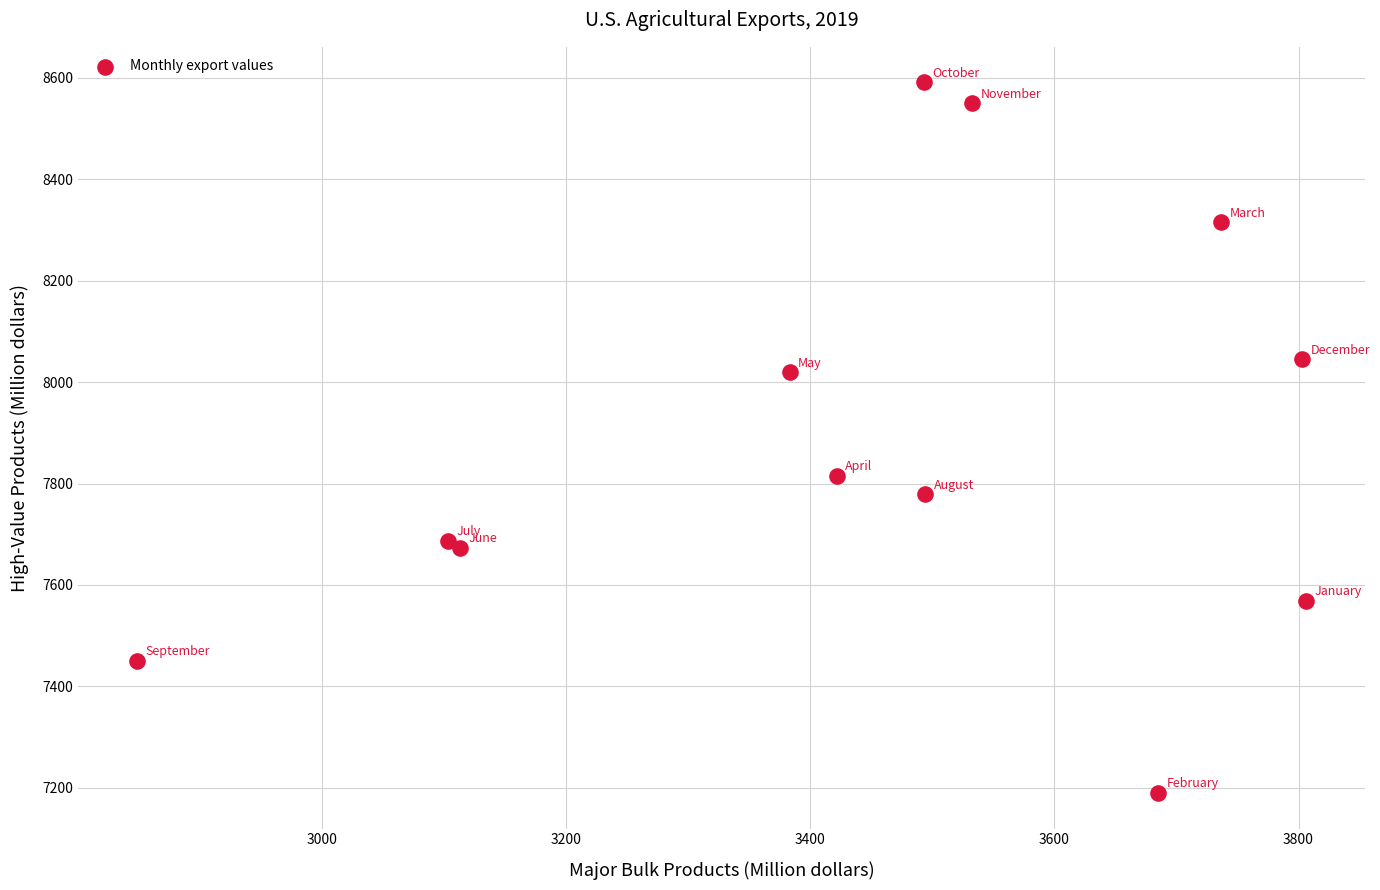

What Y value in the scatter plot is closest to 7890?

7815.4